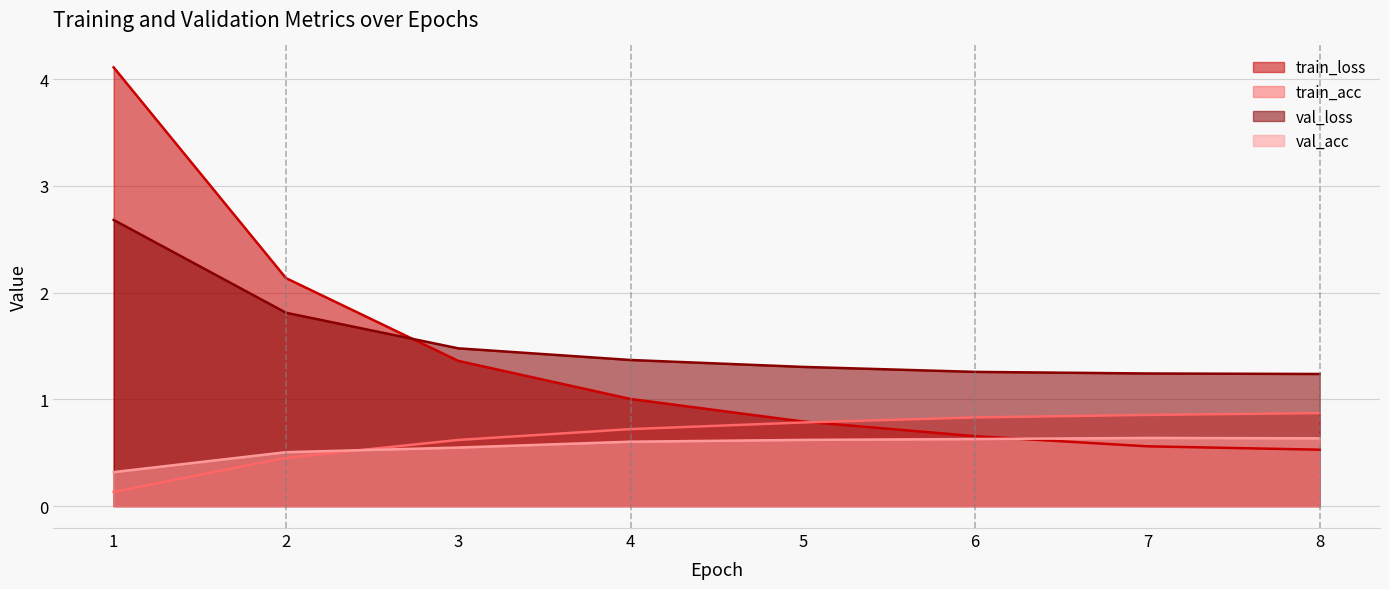

The val_loss series shows 0.7 at 8. True or false?

False